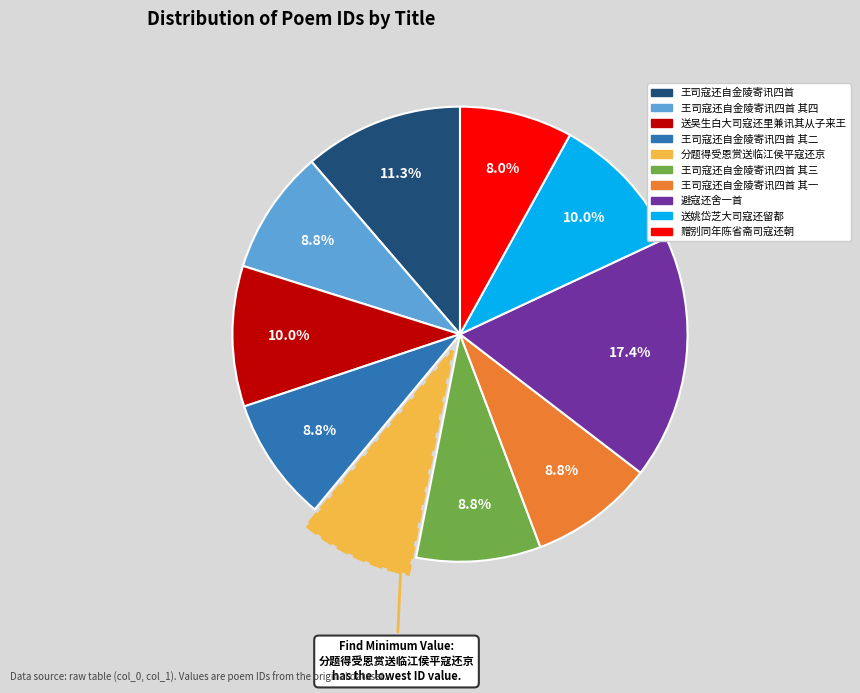

How many segments does this pie chart have?

10